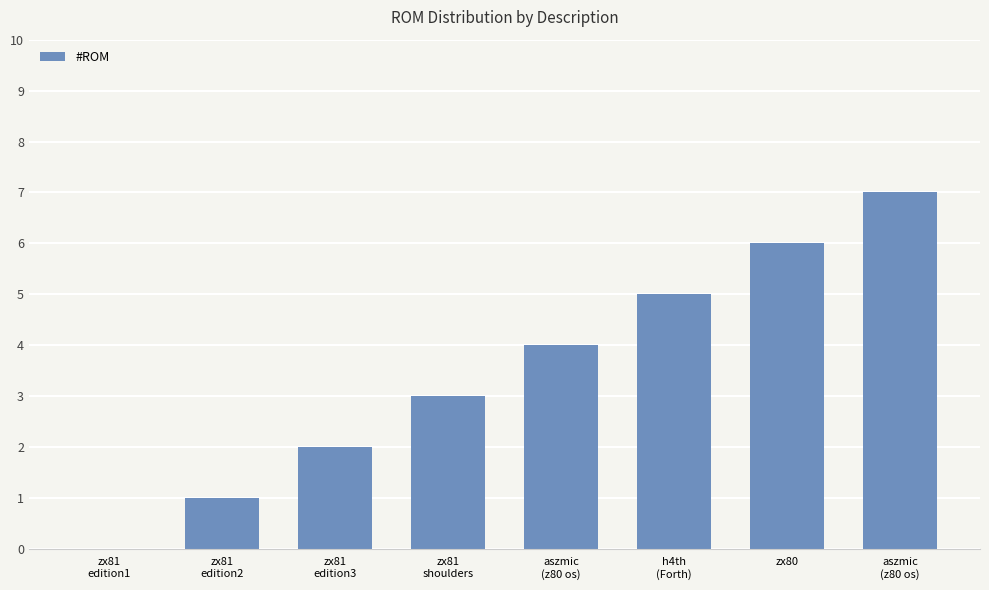

Reading right to left, transcribe all the data shown in this chart.

aszmic
(z80 os)=7	zx80=6	h4th
(Forth)=5	aszmic
(z80 os)=4	zx81
shoulders=3	zx81
edition3=2	zx81
edition2=1	zx81
edition1=0